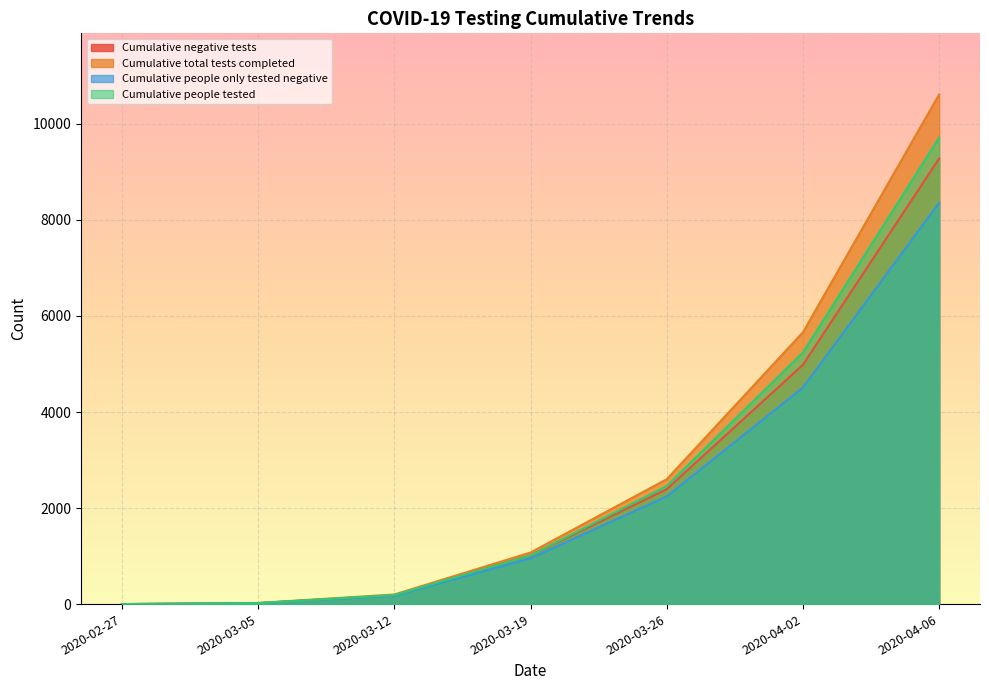

Between 2020-02-27 and 2020-03-12, which series saw the biggest shift?

Cumulative total tests completed